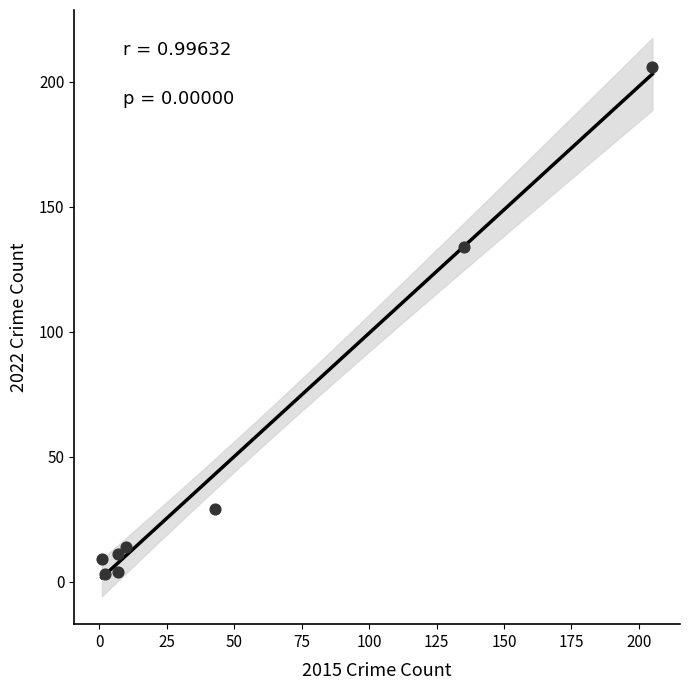

What is the average Y value?

51